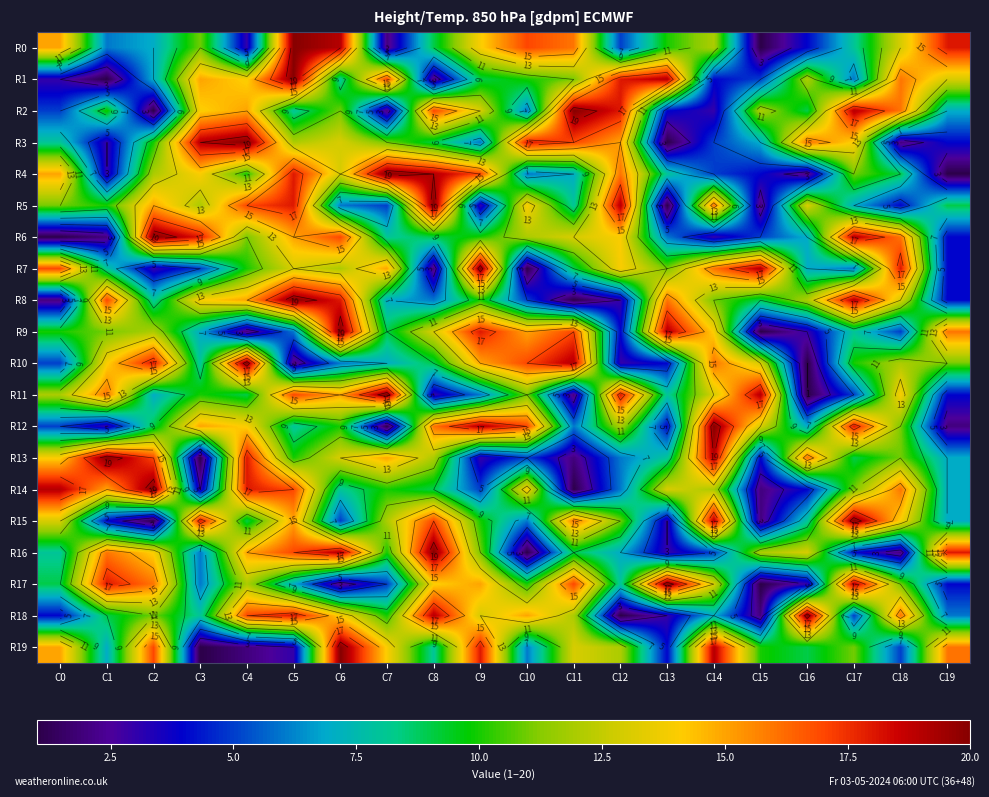

What is the sum of all R15 values?

210